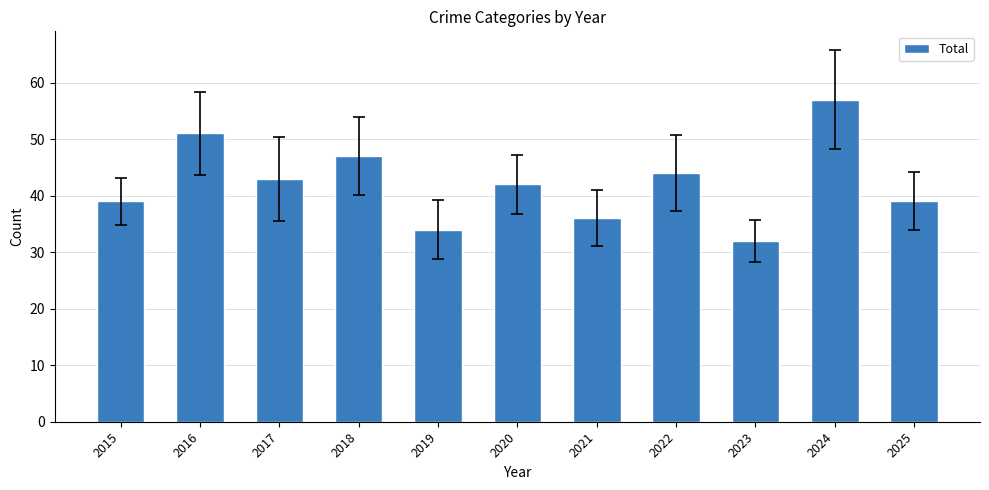

What is the change in value from 2022 to 2023?

-12